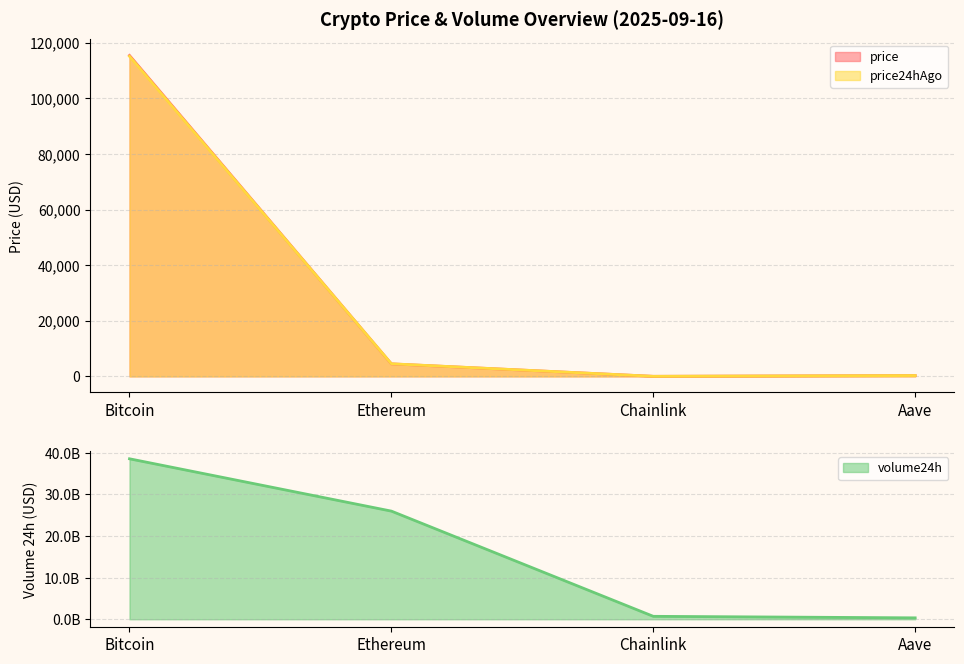

Which series has the largest total across all categories?

volume24h